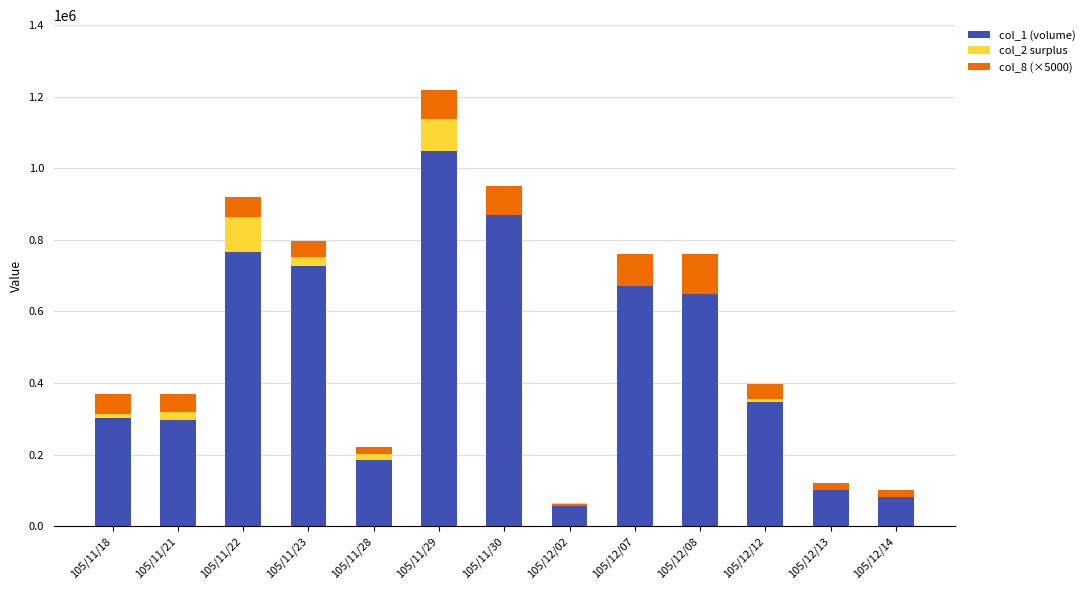

Between 105/11/28 and 105/11/21, which is larger?

105/11/21